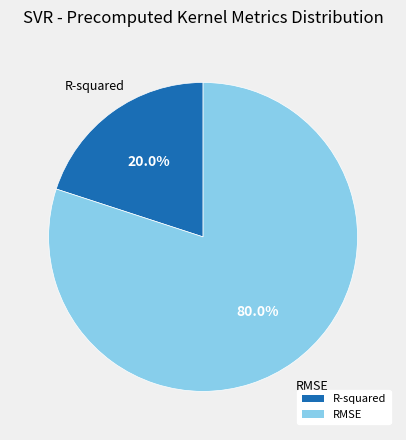

Which has a higher value, R-squared or RMSE?

RMSE